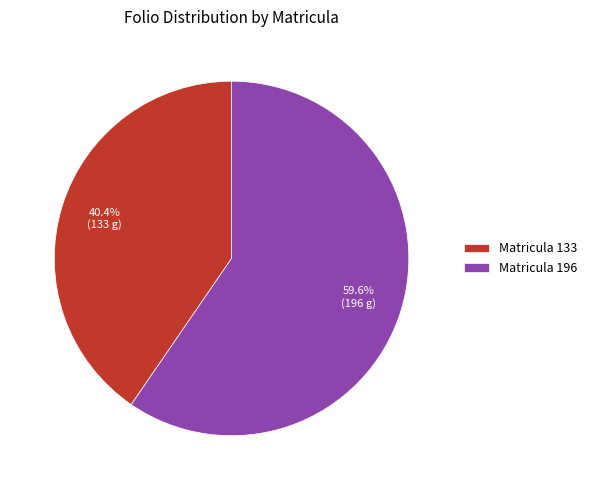

What is the ratio of the value at Matricula 133 to the value at Matricula 196?

0.7